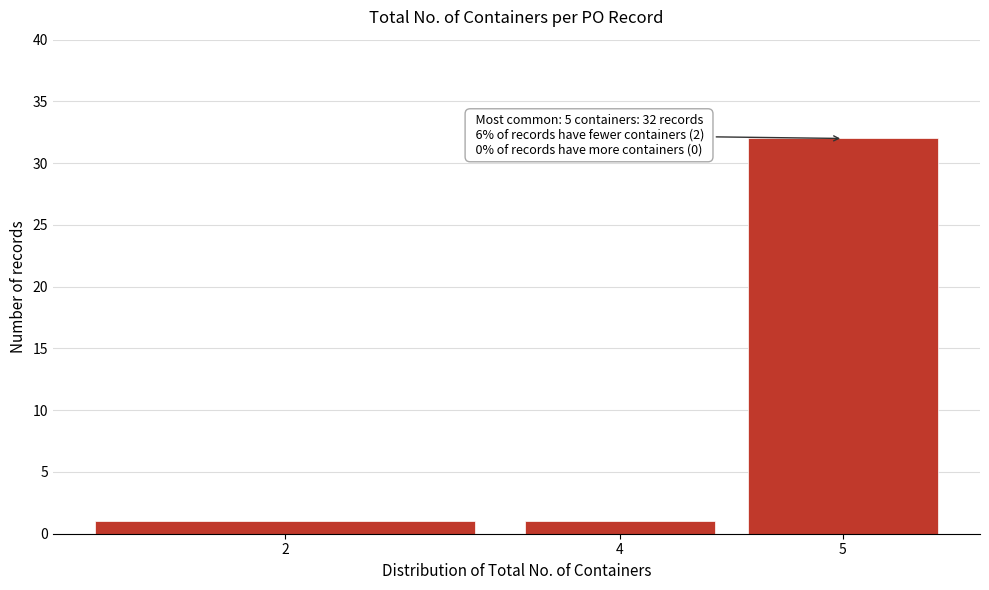

Reading left to right, transcribe all the data shown in this chart.

1	1	32